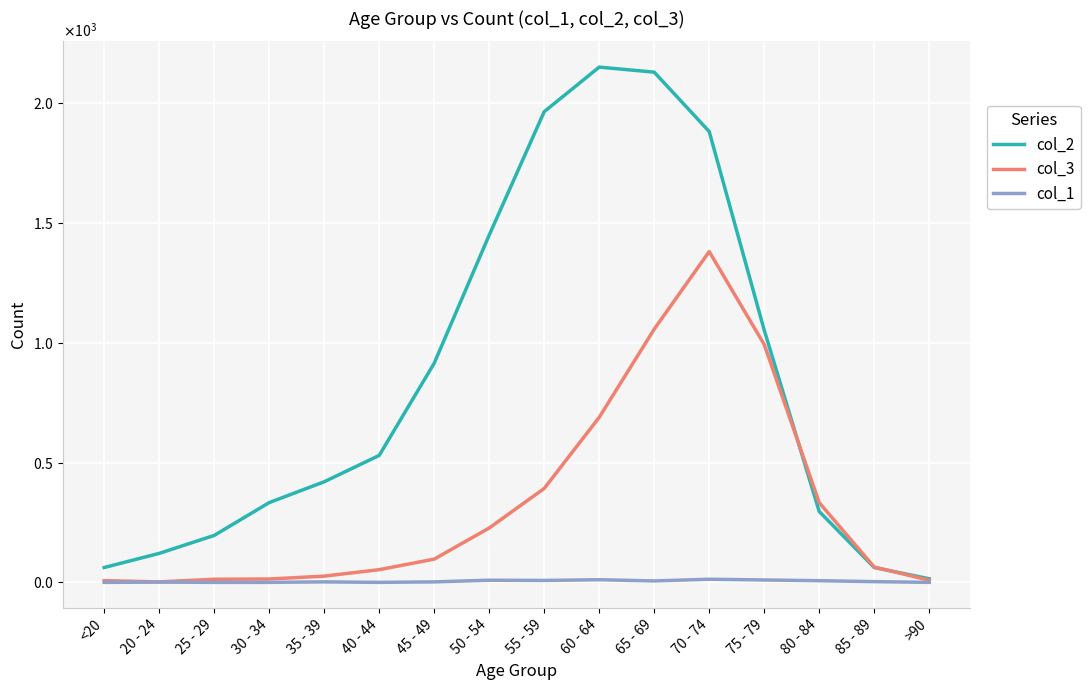

At which label is col_3 closest to 691?

60 - 64